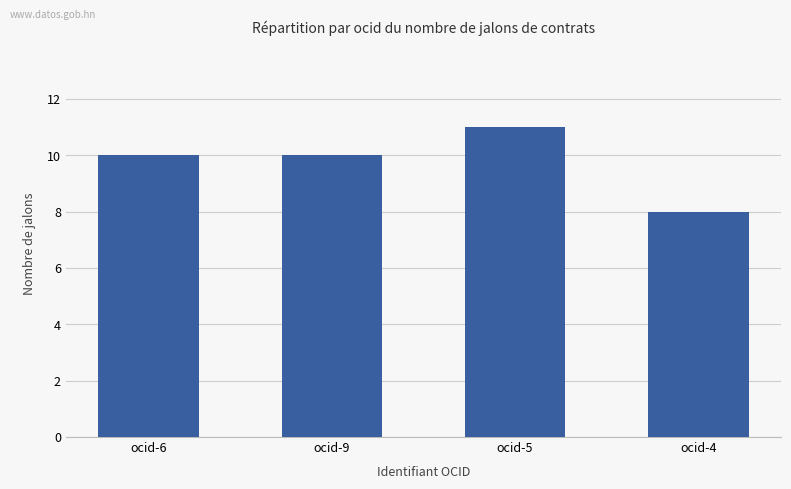

How many data points does each series have?

4